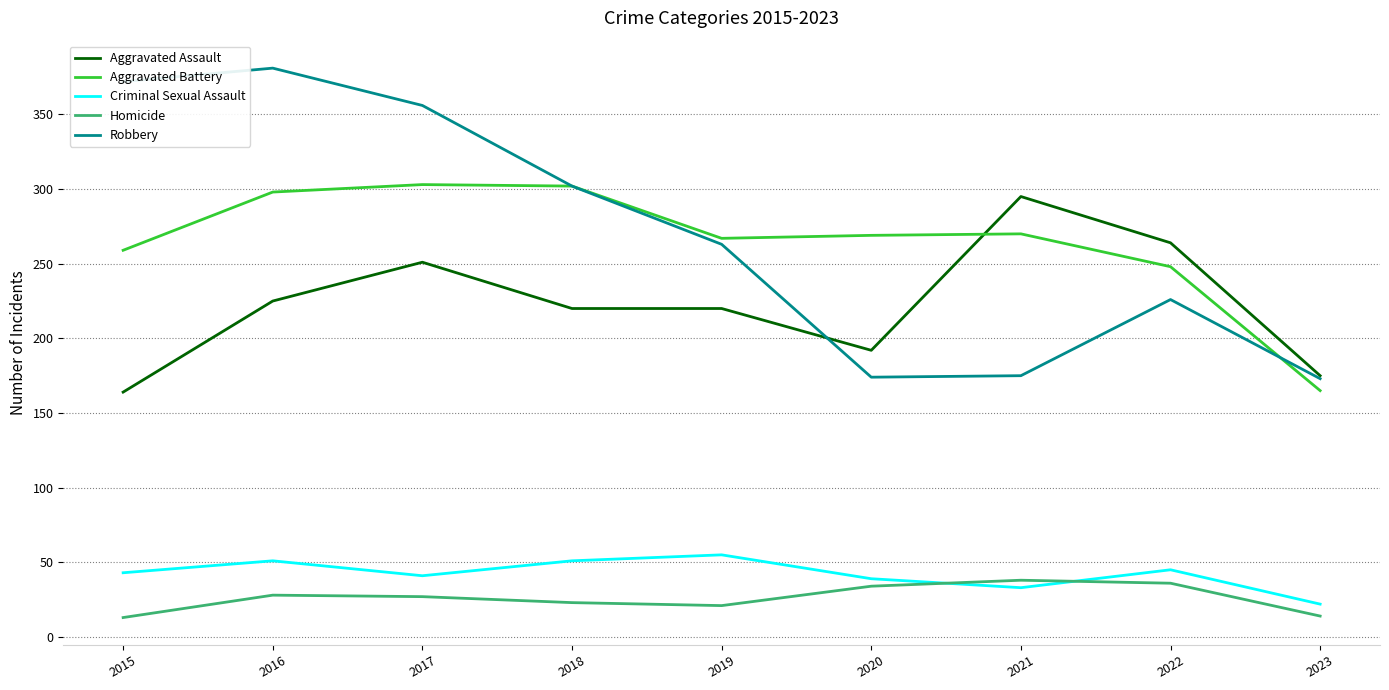

The value of Aggravated Battery at 2023 is 165. True or false?

True